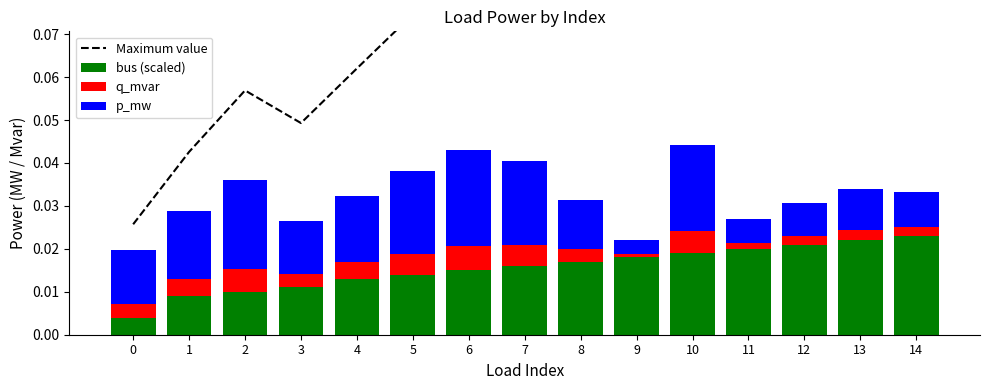

What is the maximum value shown in the chart?

0.1